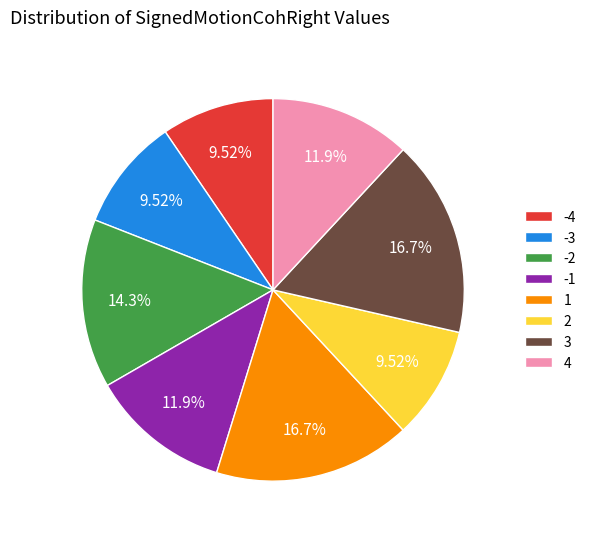

What is the ratio of the value at -4 to the value at 3?

0.6